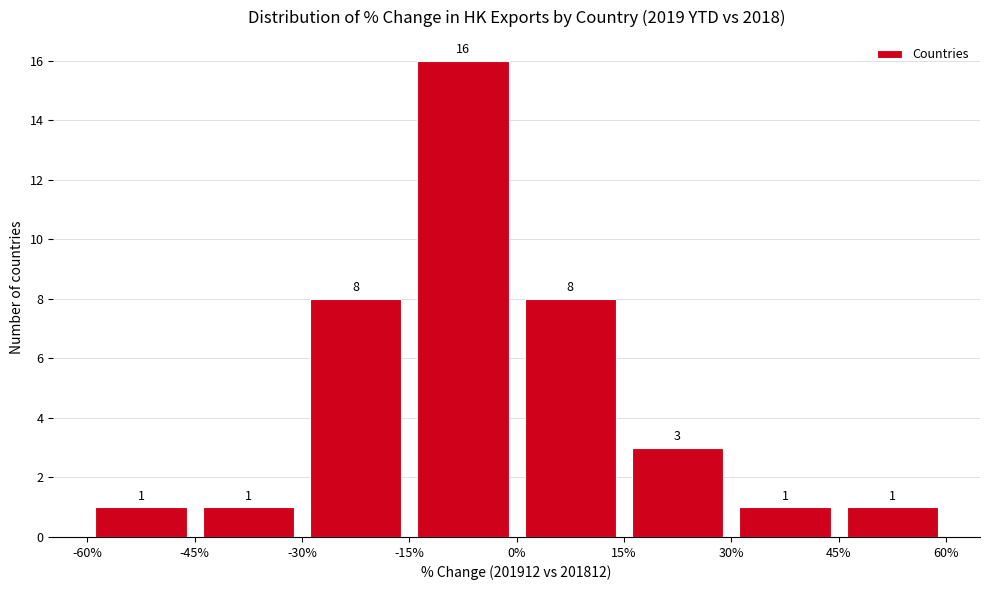

Reading left to right, list every bar in this chart as the range it spans on the x-axis followed by its height.

-60% to -45%: 1
-45% to -30%: 1
-30% to -15%: 8
-15% to 0%: 16
0% to 15%: 8
15% to 30%: 3
30% to 45%: 1
45% to 60%: 1